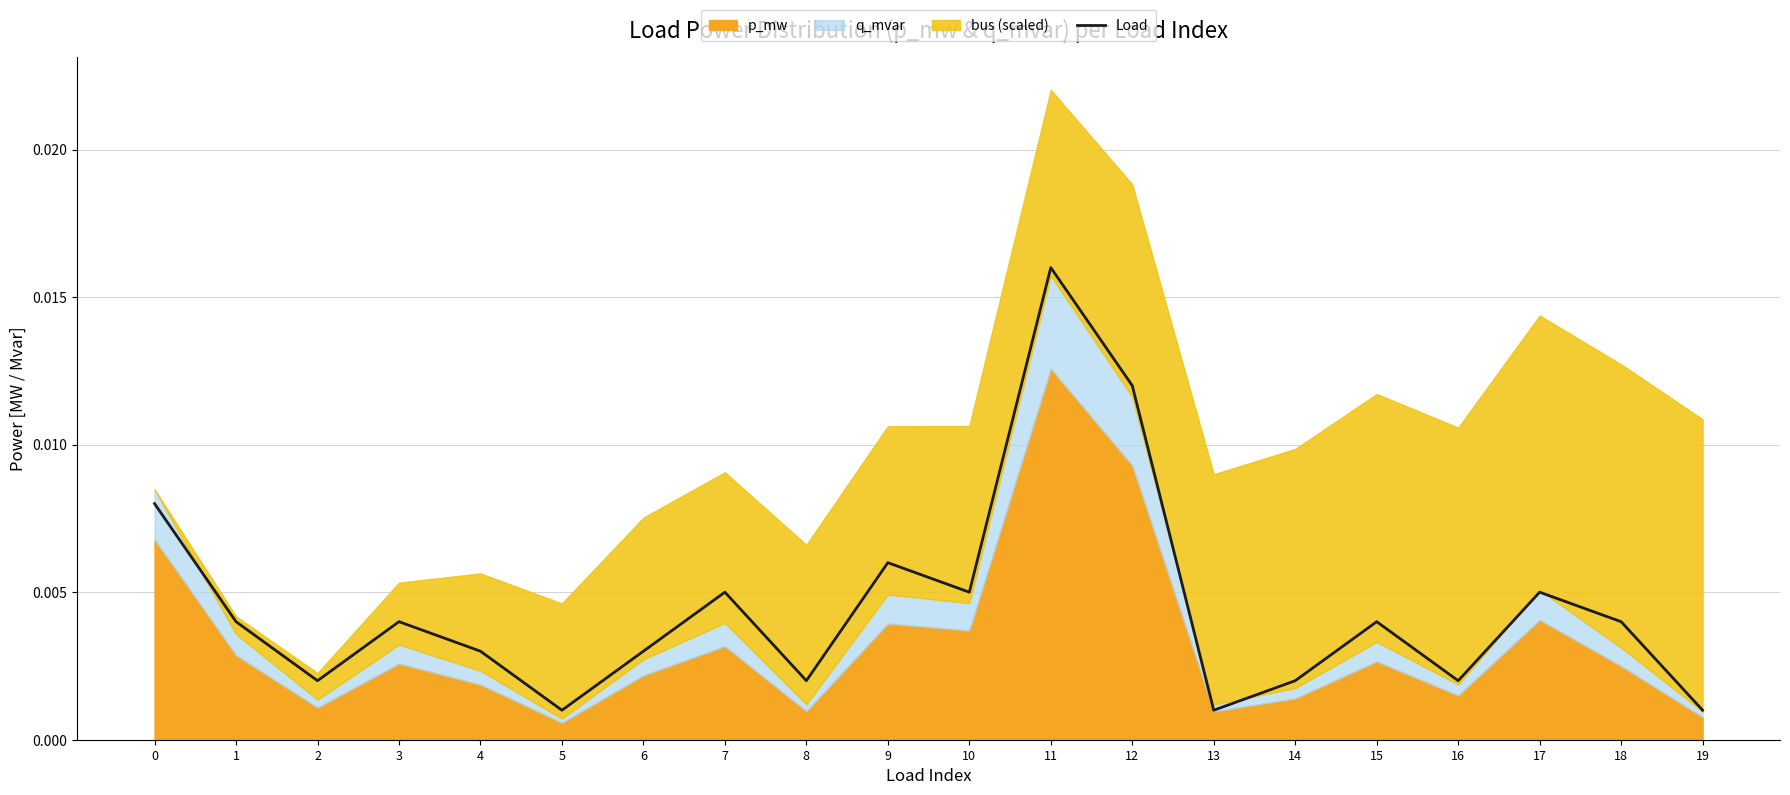

Is it true that the value at 15 is 0.0?

False